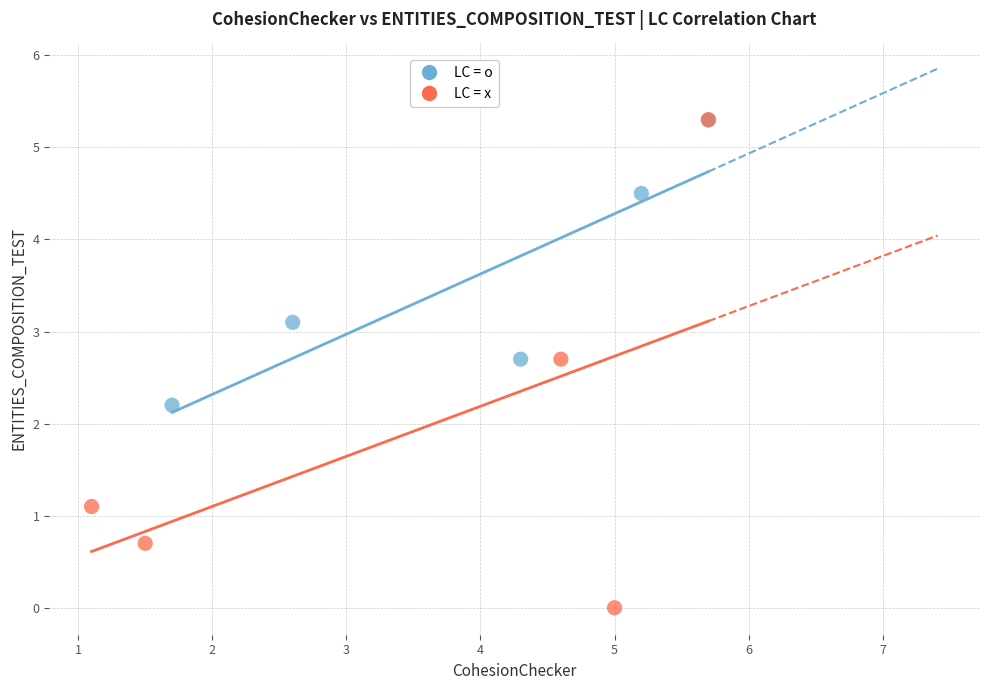

Which series reaches the minimum Y coordinate?

LC = x